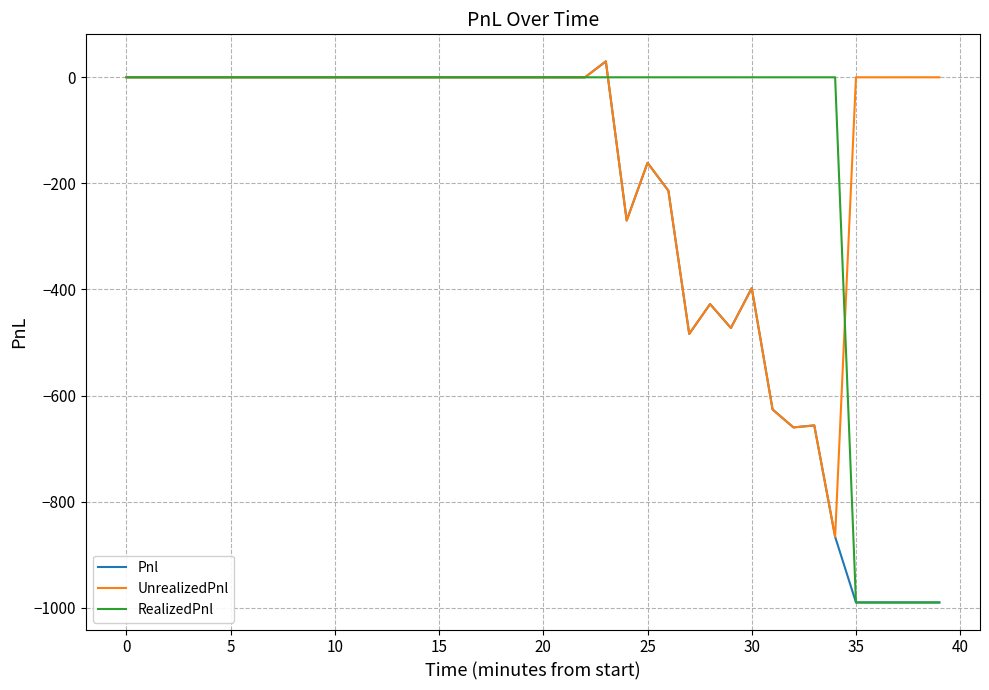

What is the sum of all Pnl values?

-10155.0